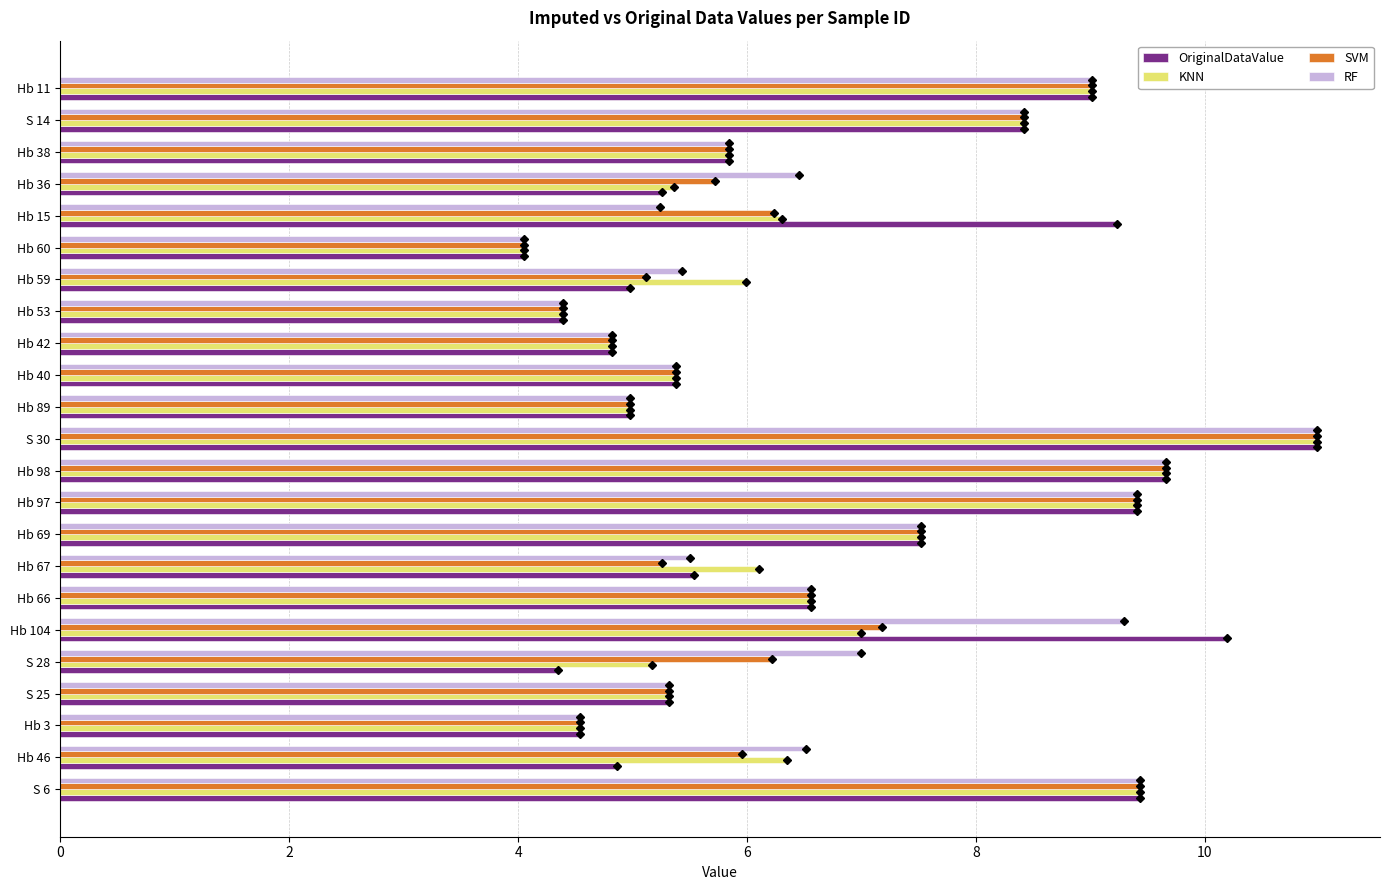

Count the number of data series in this chart.

4